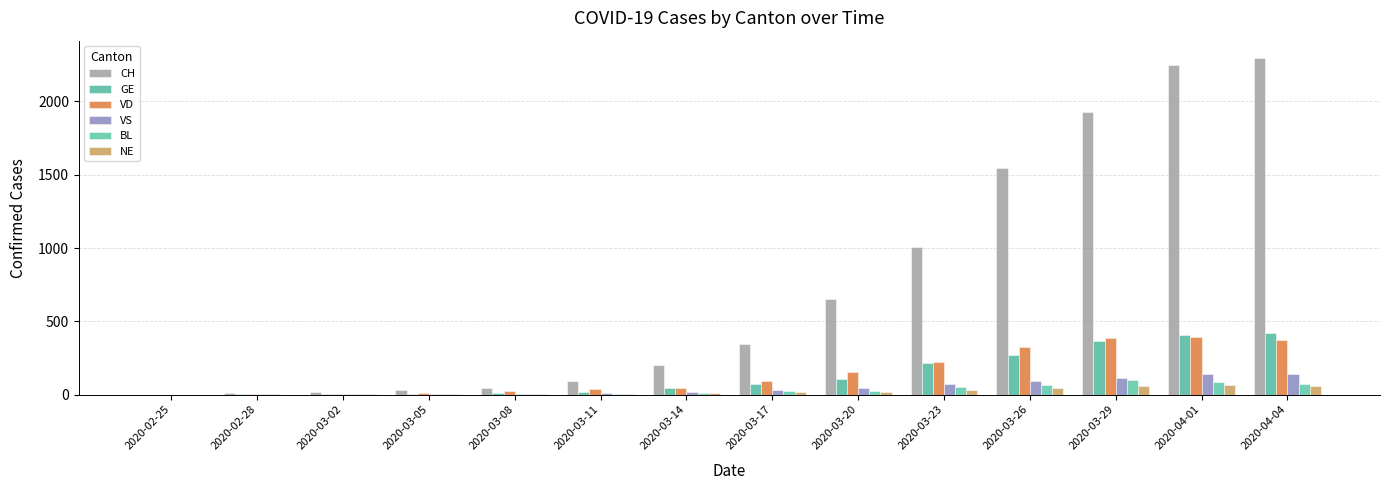

What is the sum of the VS values at 2020-04-04 and 2020-03-14?

159